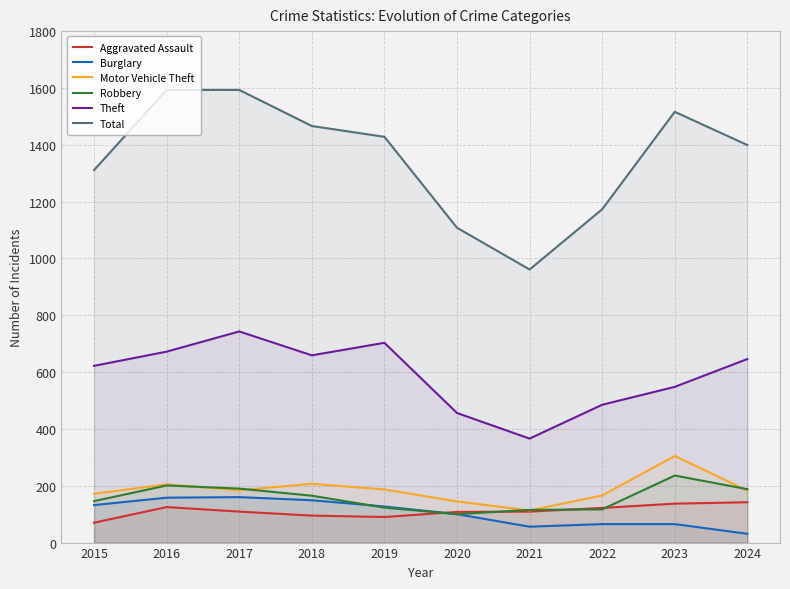

What is the spread (max minus min) of values at 2019?

1338